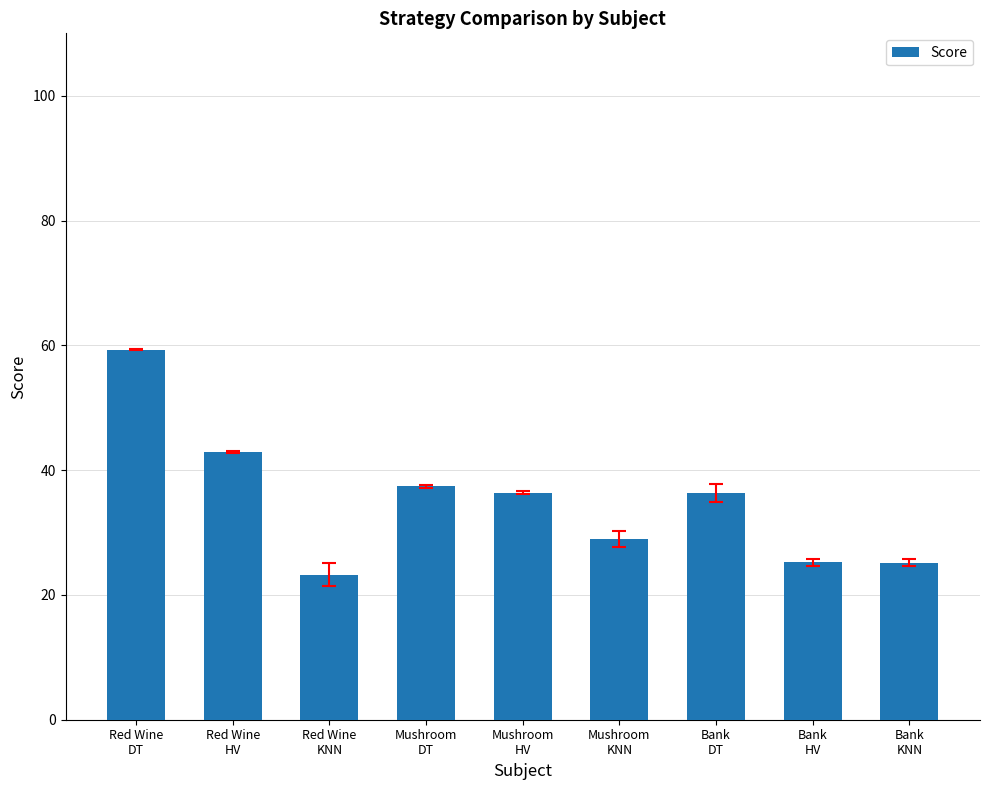

Where does the data first go above 36?

Red Wine
DT